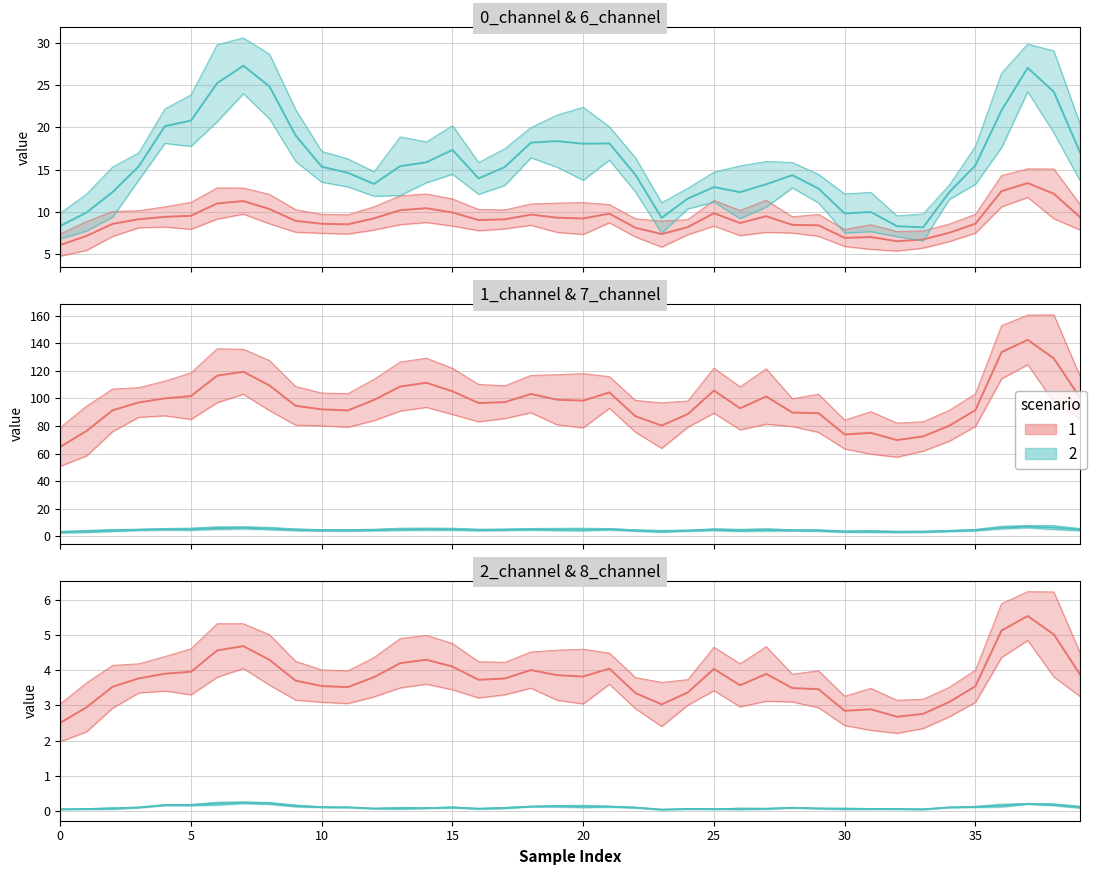

Is this an area chart (filled region under the line)?

No